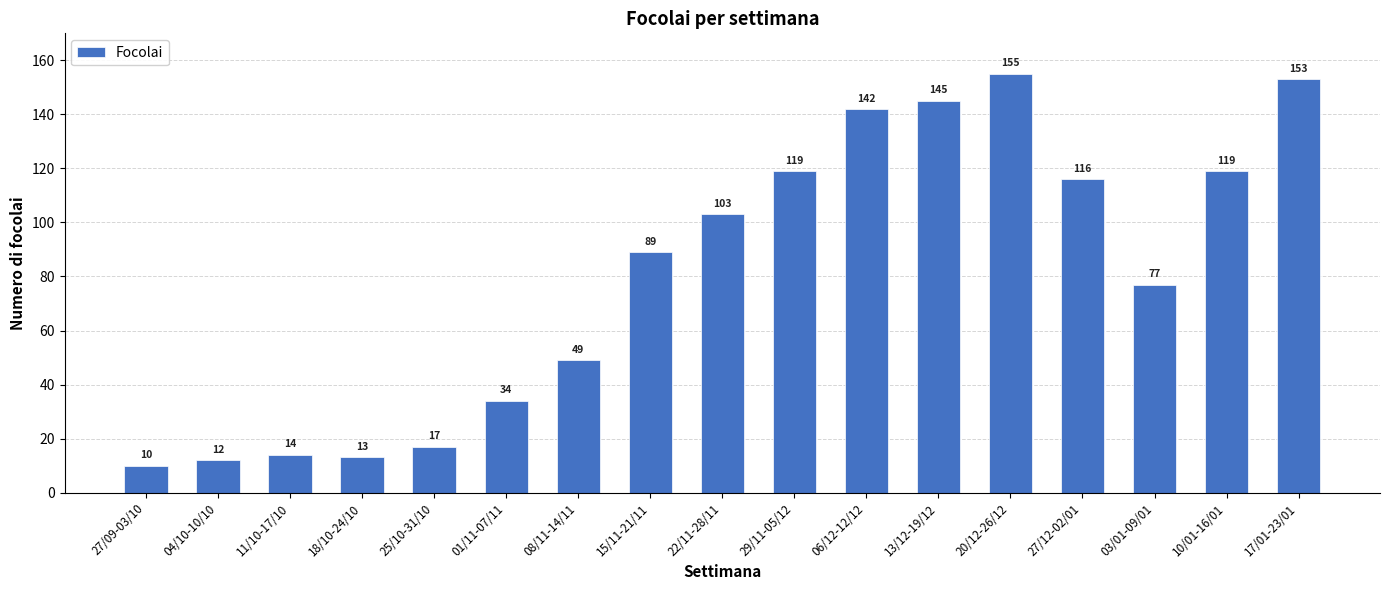

Are the bars horizontal?

No